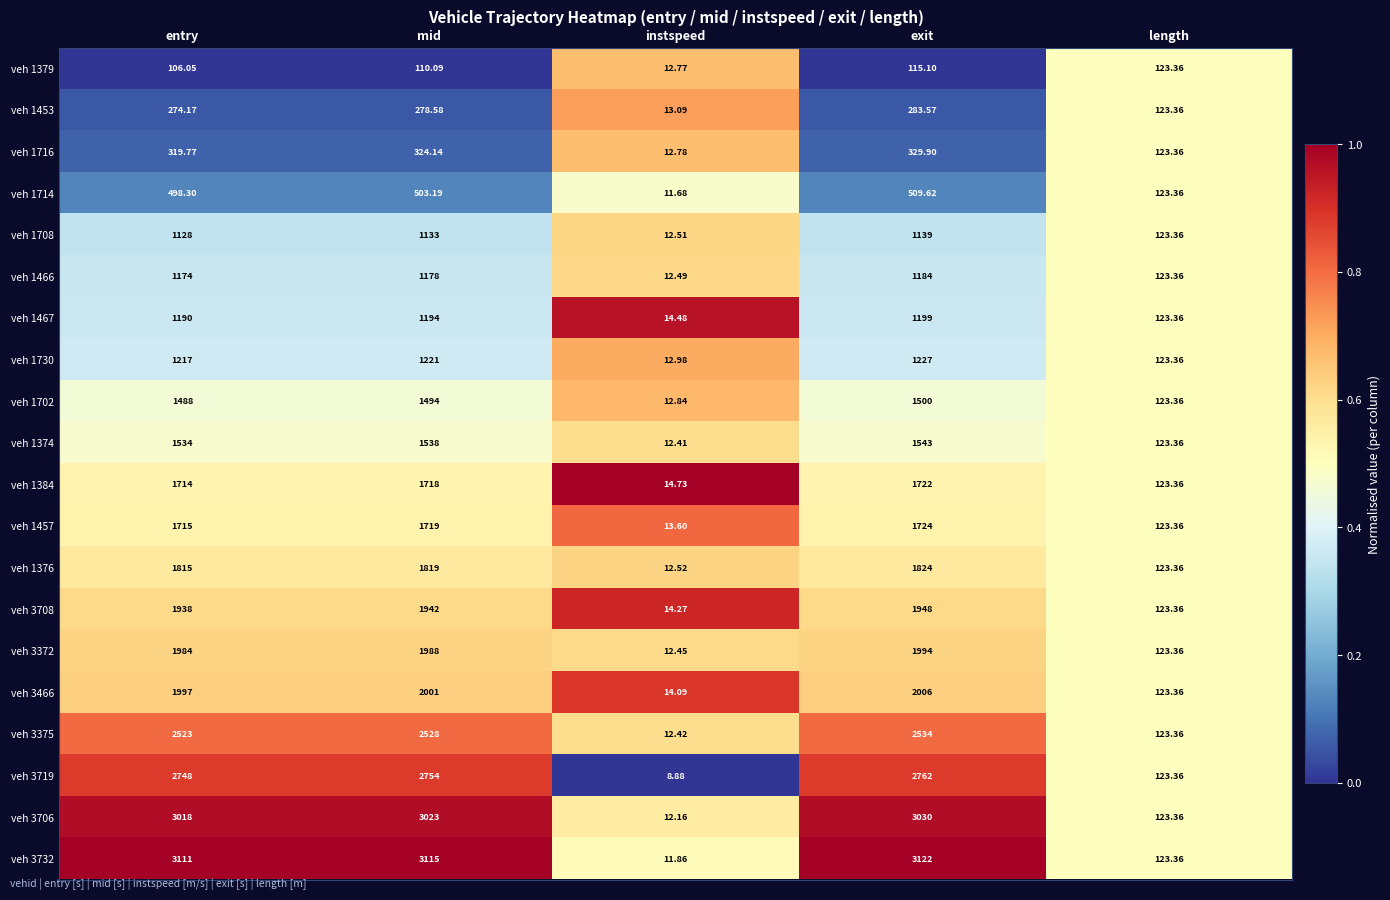

Rank the categories by veh 1453 value from lowest to highest.

instspeed, length, entry, mid, exit